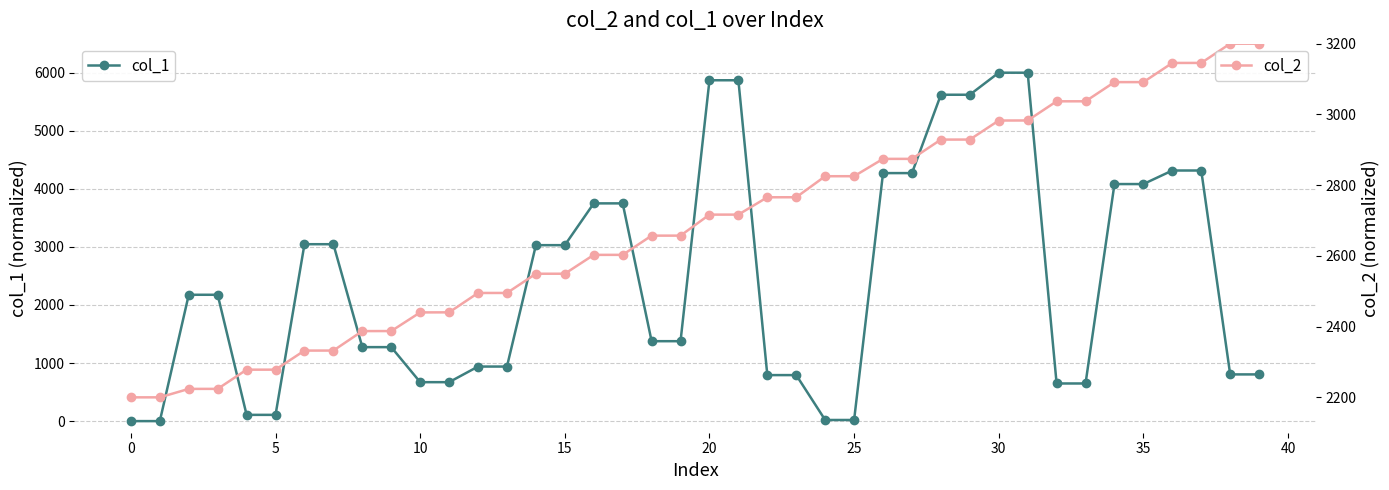

What is the highest value of the col_1 series?

6000.0